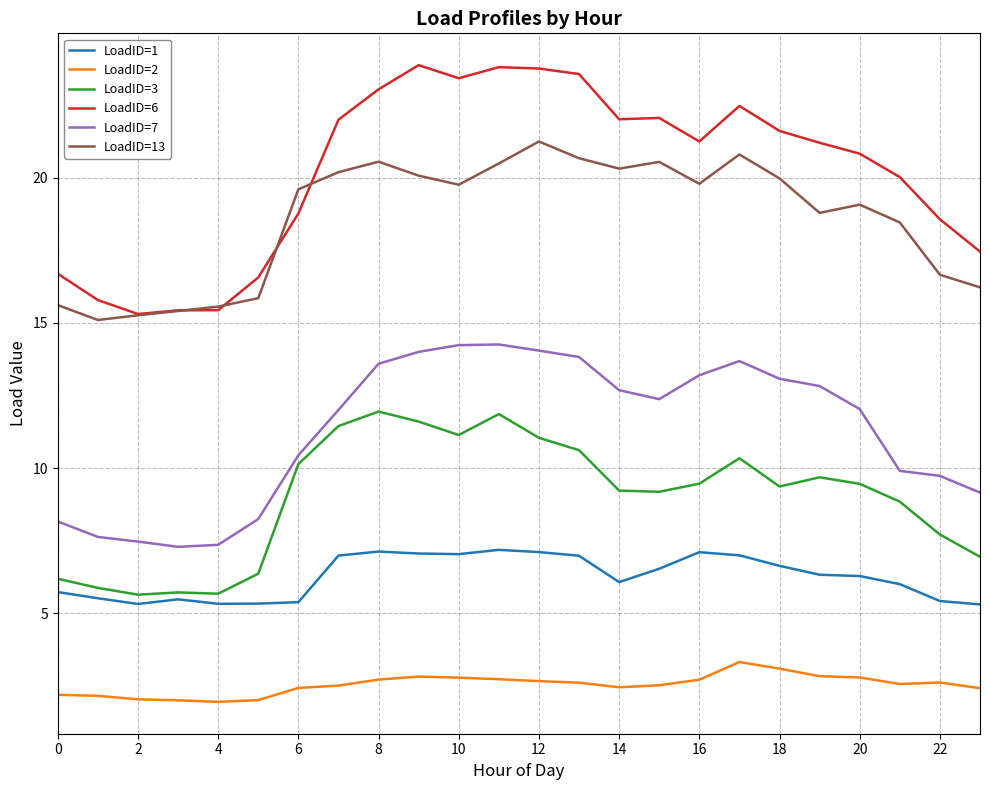

True or false: LoadID=7 and LoadID=3 cross at least once.

False